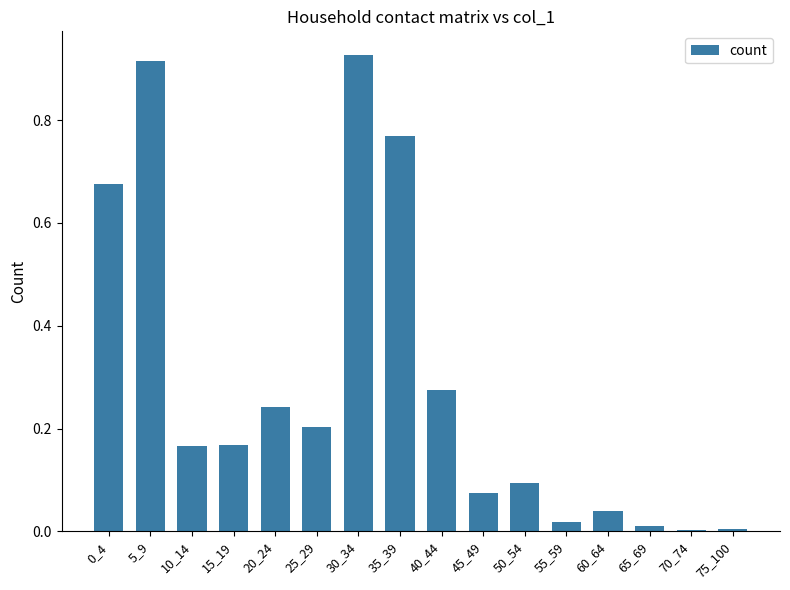

What is the sum of all values?

4.6